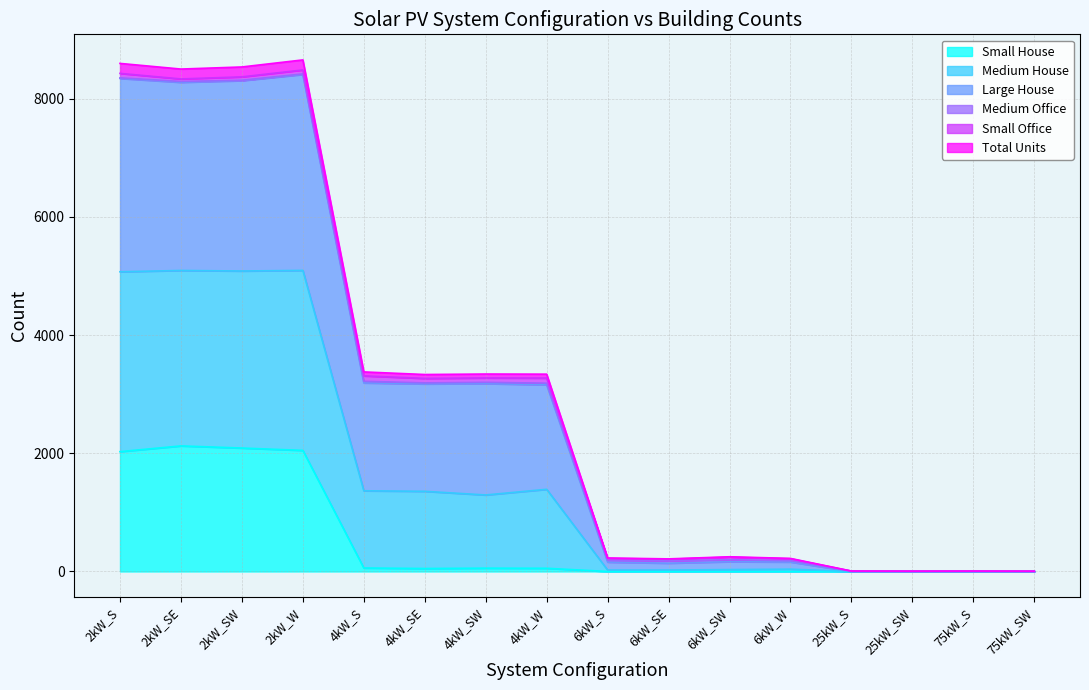

In Large House, how many points are lower than both neighbors (excluding endpoints)?

4